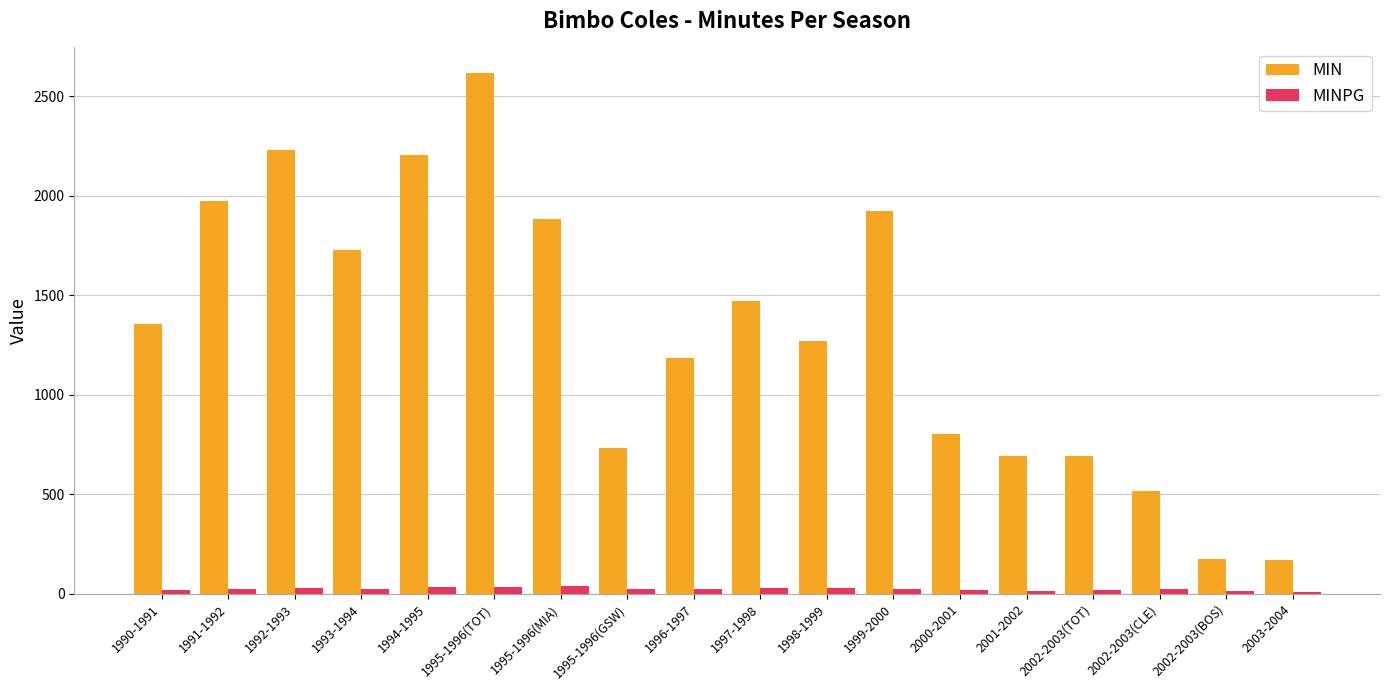

What is the maximum value shown in the chart?

2615.0